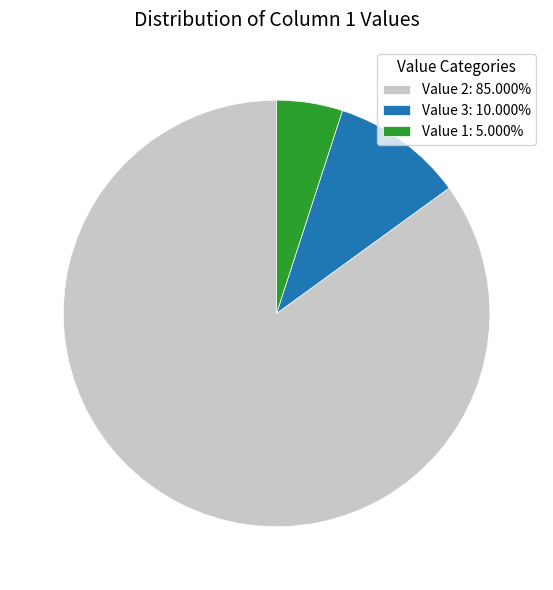

Is Value 2: 85.000% the majority of the pie?

Yes